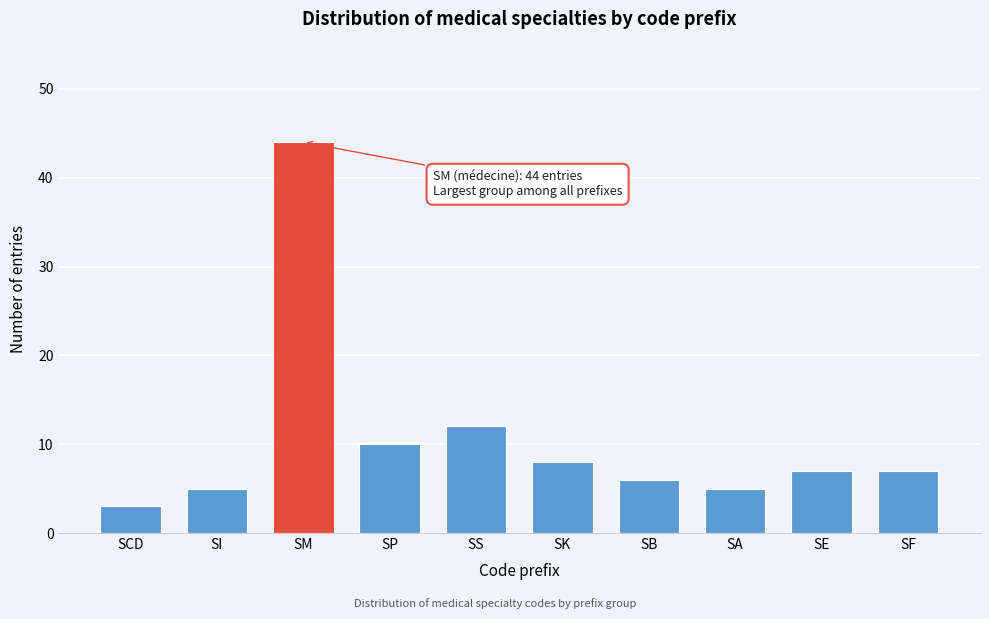

Reading left to right, extract all data points from this chart.

3	5	44	10	12	8	6	5	7	7